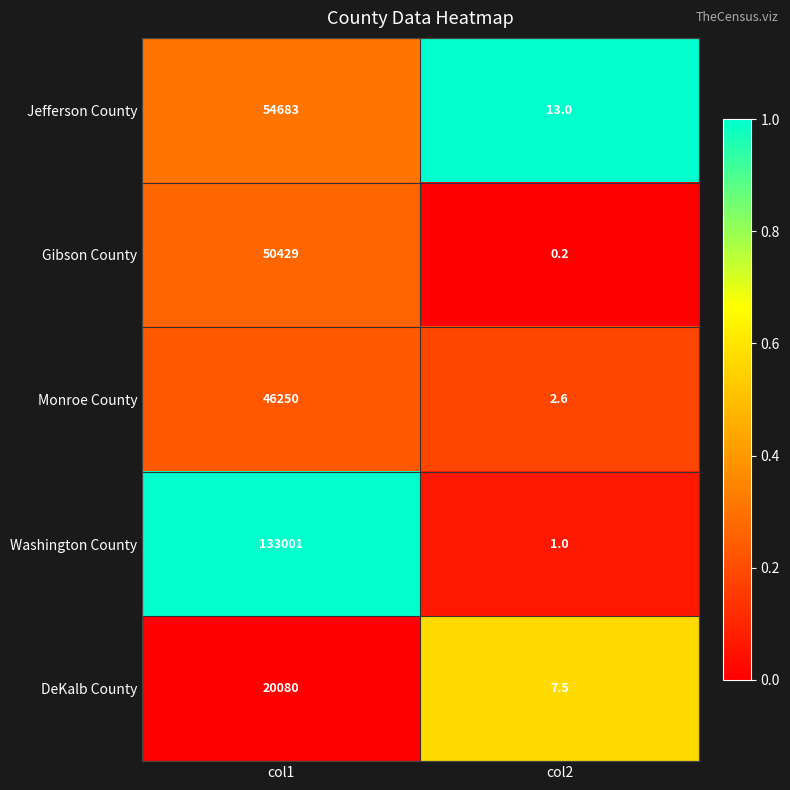

How many categories are shown in the chart?

2